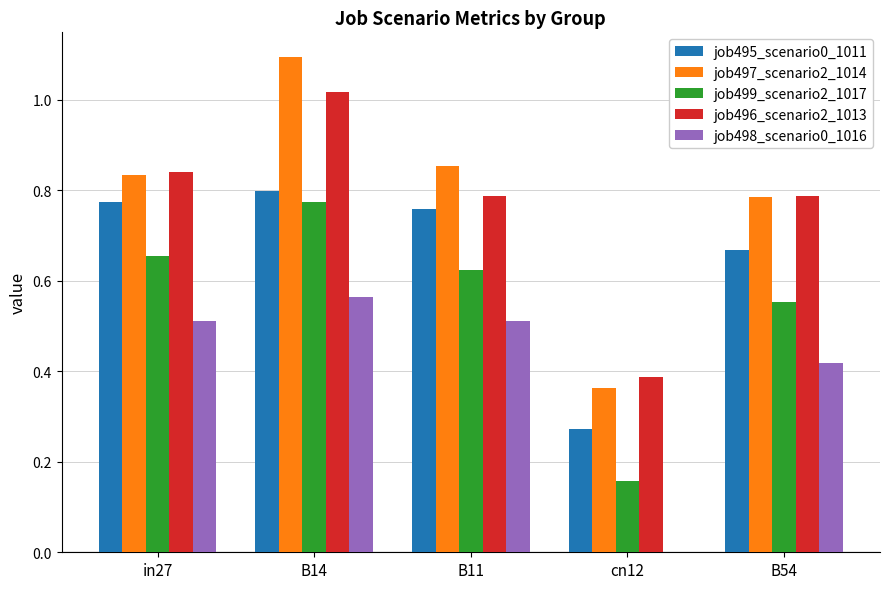

Is the value of job495_scenario0_1011 at in27 greater than the value of job498_scenario0_1016 at B11?

Yes